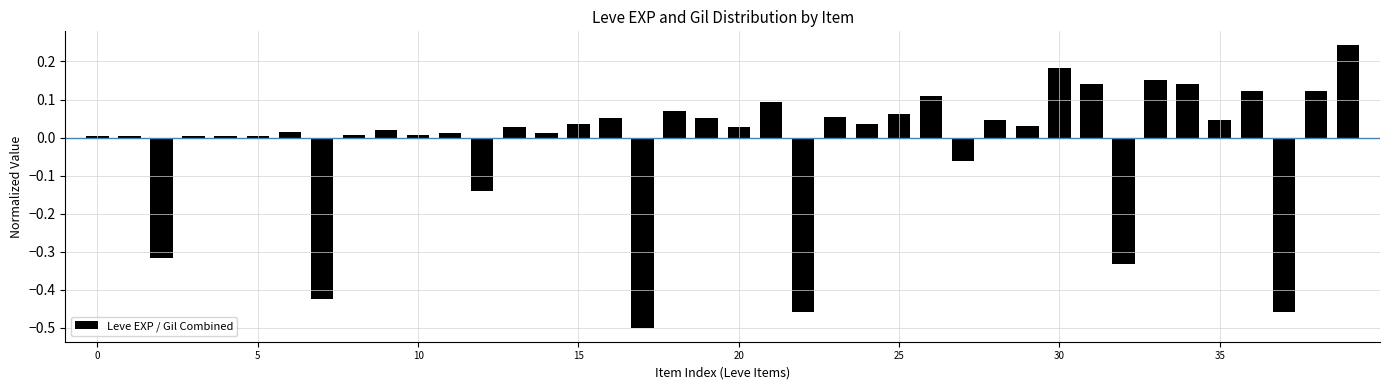

Are the bars grouped side by side (vs. stacked)?

No